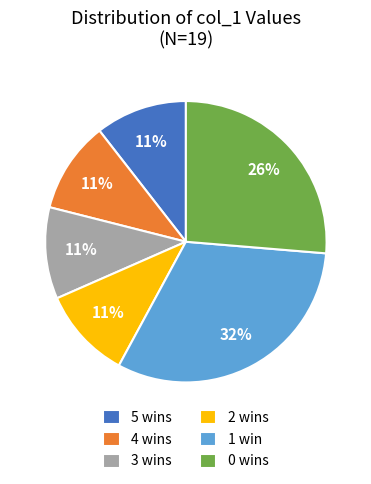

To the nearest percent, what percentage of the pie is 4 wins?

11%